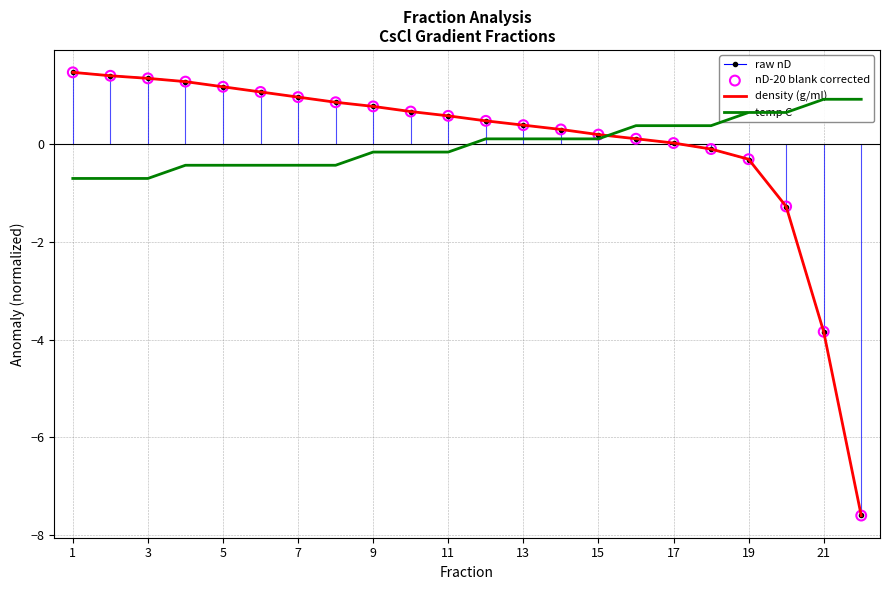

What are all the series names shown in the legend?

raw nD, density (g/ml), temp C, nD-20 blank corrected